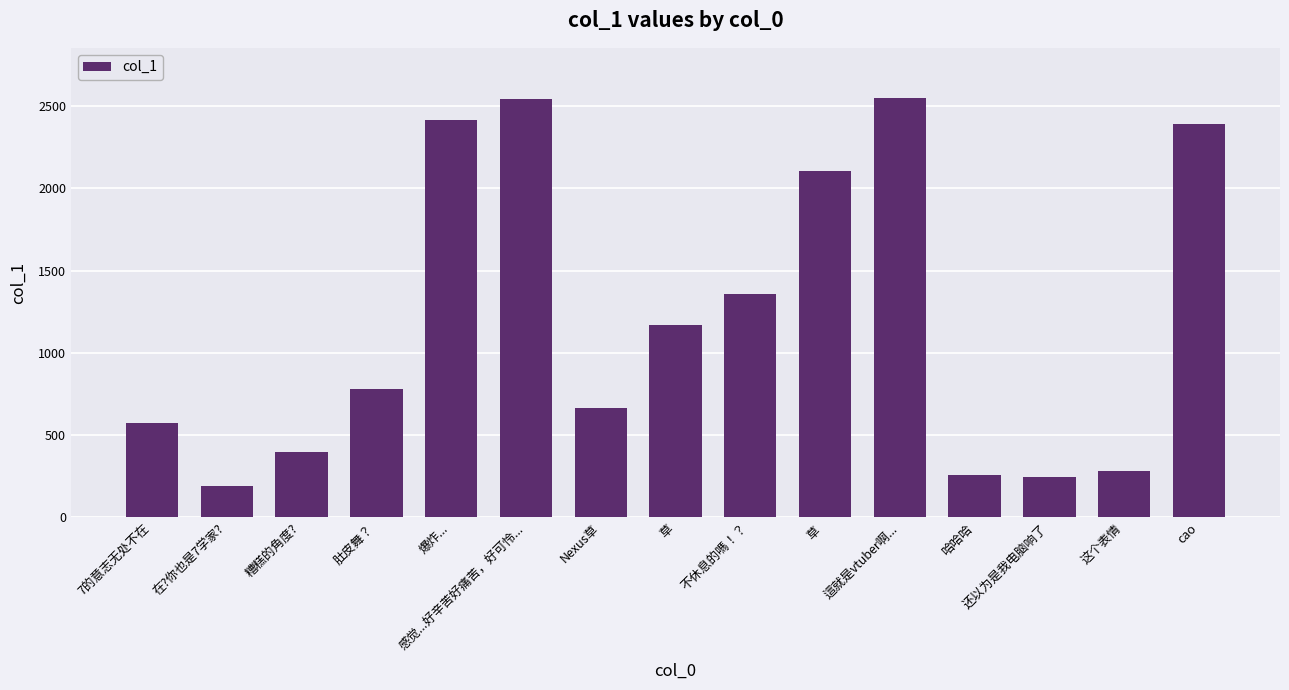

Is it true that the value at 7的意志无处不在 is 574.3?

True